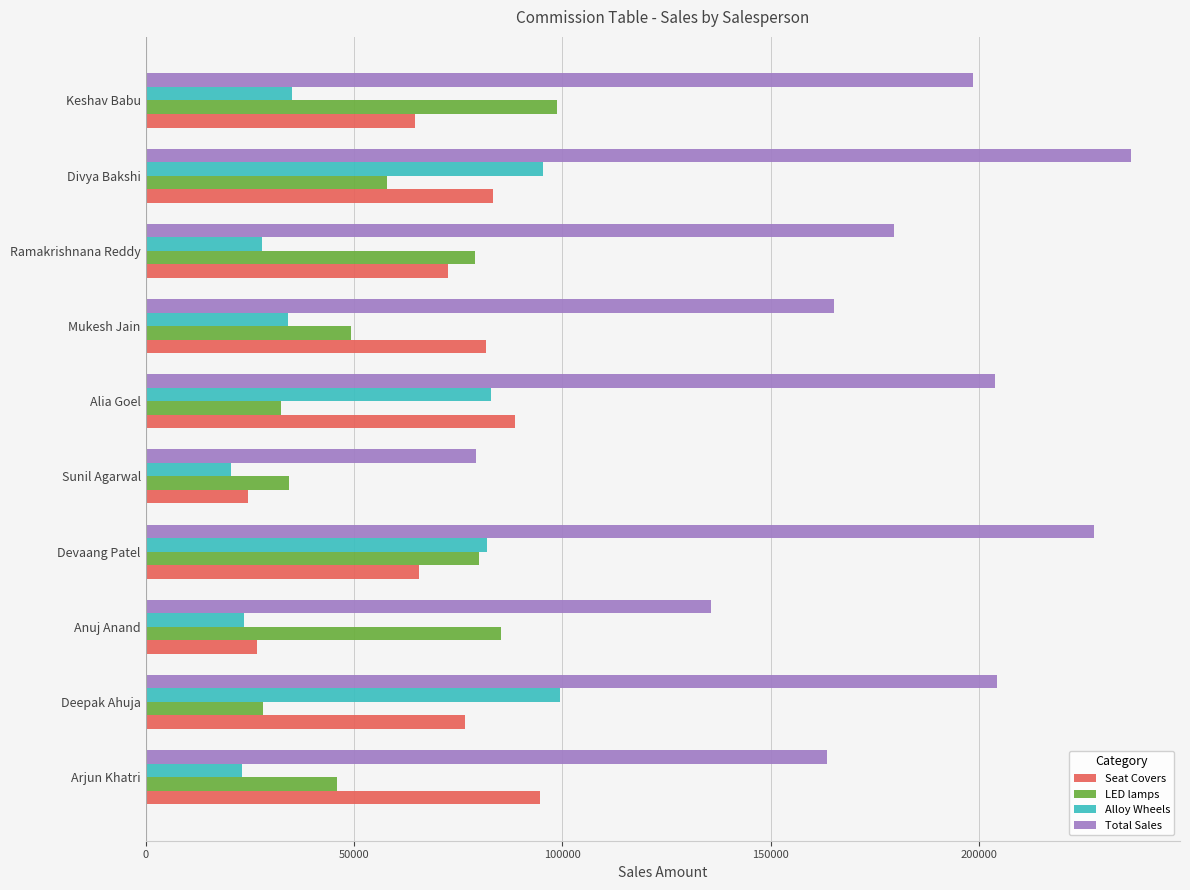

Which series has the largest range (max minus min)?

Total Sales